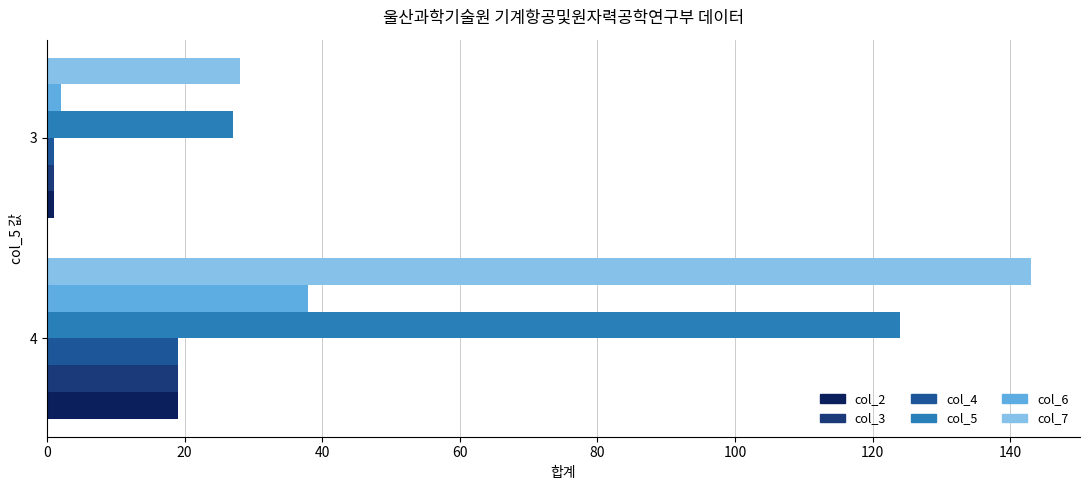

What is the difference between the highest and lowest values at 4?

124